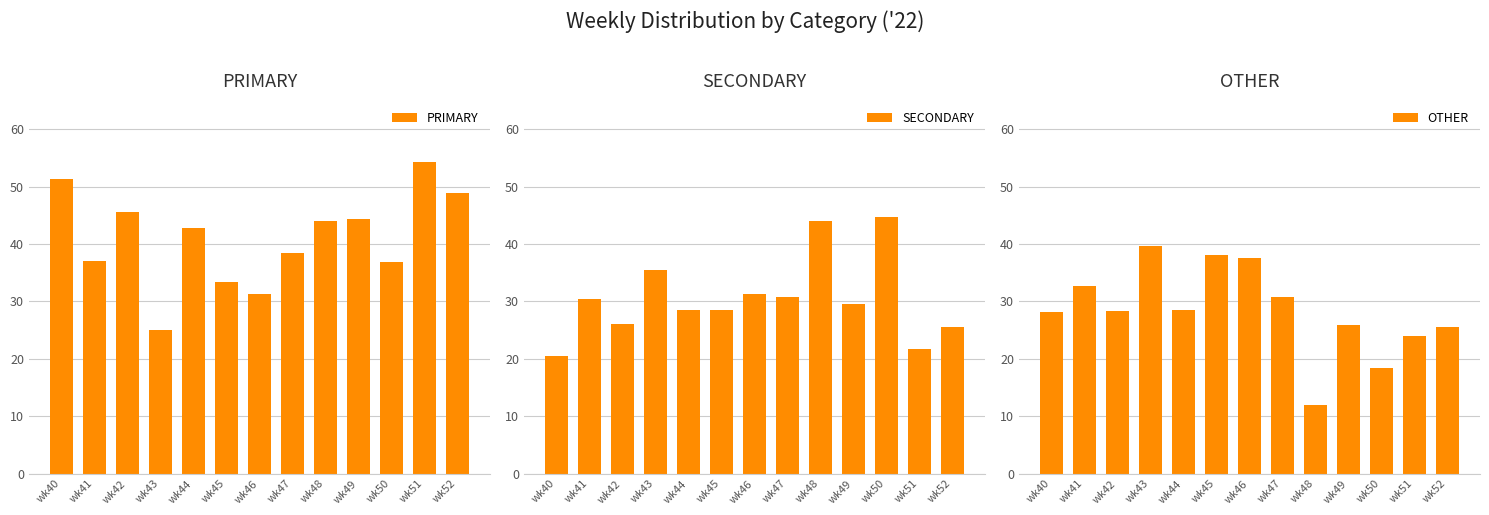

What is the difference between the second highest and minimum values in the OTHER series?

26.1